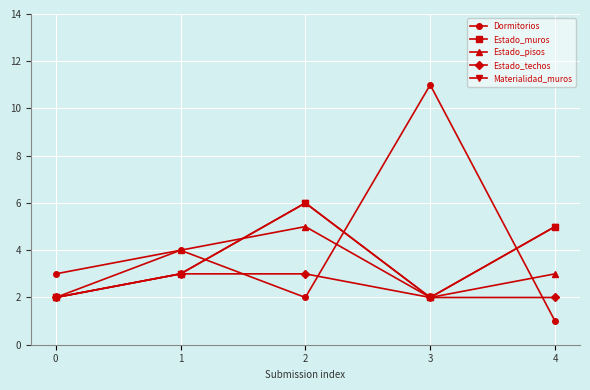

Reading right to left, extract all data points from this chart.

Dormitorios: 4=1	3=11	2=2	1=4	0=3
Estado_muros: 4=5	3=2	2=6	1=3	0=2
Estado_pisos: 4=3	3=2	2=5	1=4	0=2
Estado_techos: 4=2	3=2	2=3	1=3	0=2
Materialidad_muros: 4=5	3=2	2=6	1=3	0=2